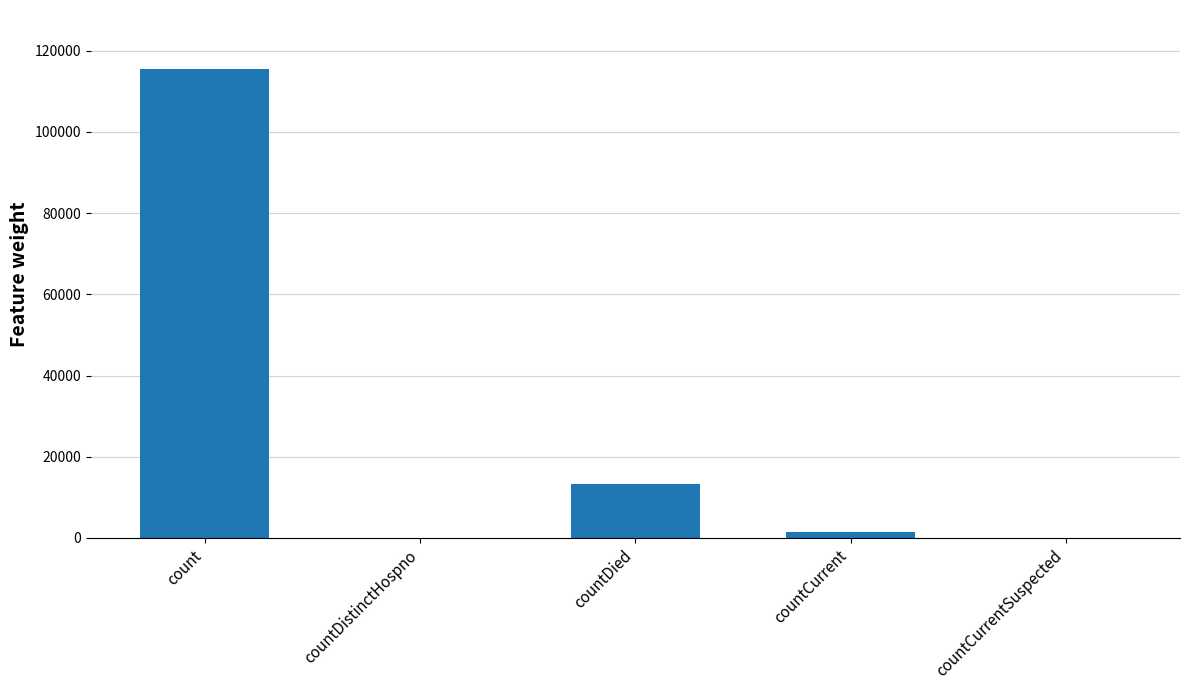

The value at count is 115379. True or false?

True